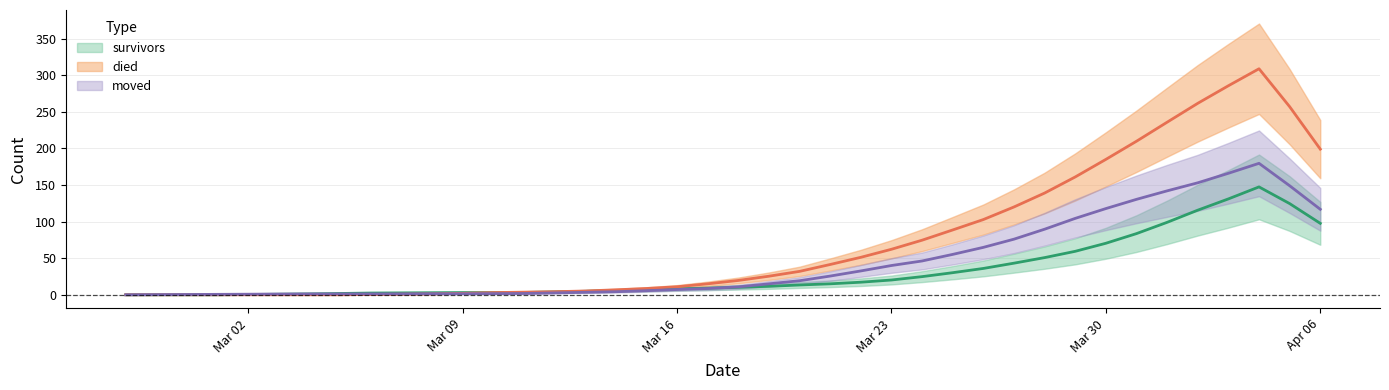

How many categories are shown in the chart?

40